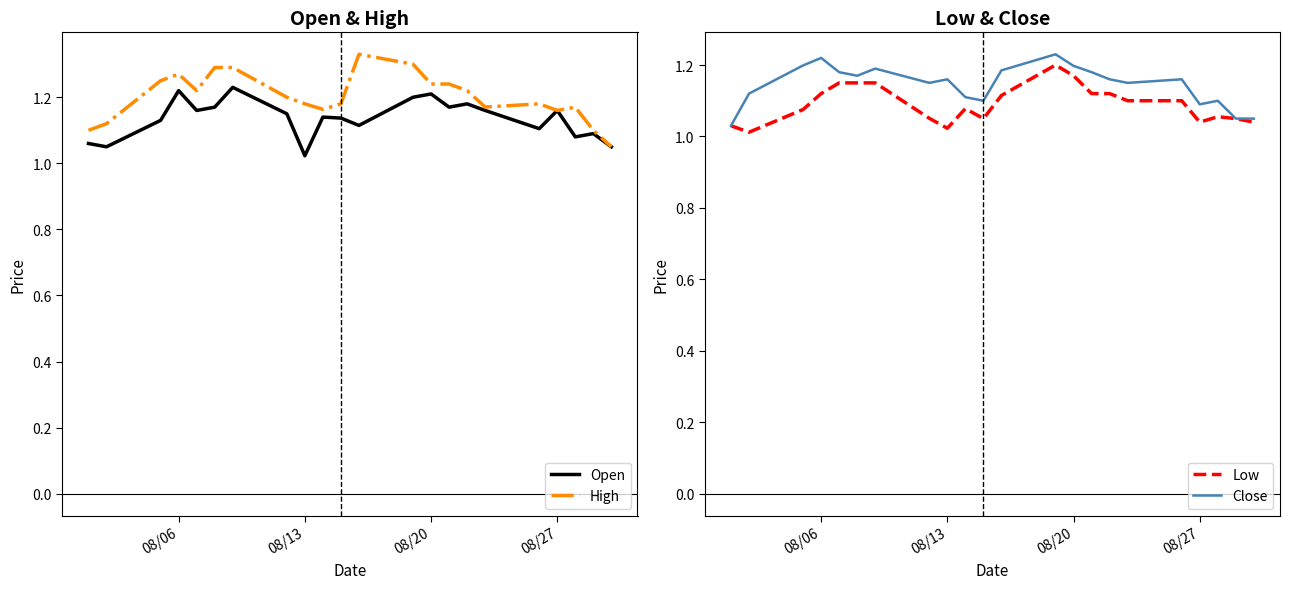

Reading left to right, list all the values displayed in this chart.

Open: 1.1	1.1	1.1	1.2	1.2	1.2	1.2	1.1	1.0	1.1	1.1	1.1	1.2	1.2	1.2	1.2	1.2	1.1	1.2	1.1	1.1	1.1
High: 1.1	1.1	1.2	1.3	1.2	1.3	1.3	1.2	1.2	1.2	1.2	1.3	1.3	1.2	1.2	1.2	1.2	1.2	1.2	1.2	1.1	1.1
Low: 1.0	1.0	1.1	1.1	1.1	1.1	1.1	1.1	1.0	1.1	1.1	1.1	1.2	1.2	1.1	1.1	1.1	1.1	1.0	1.1	1.1	1.0
Close: 1.0	1.1	1.2	1.2	1.2	1.2	1.2	1.1	1.2	1.1	1.1	1.2	1.2	1.2	1.2	1.2	1.1	1.2	1.1	1.1	1.1	1.1